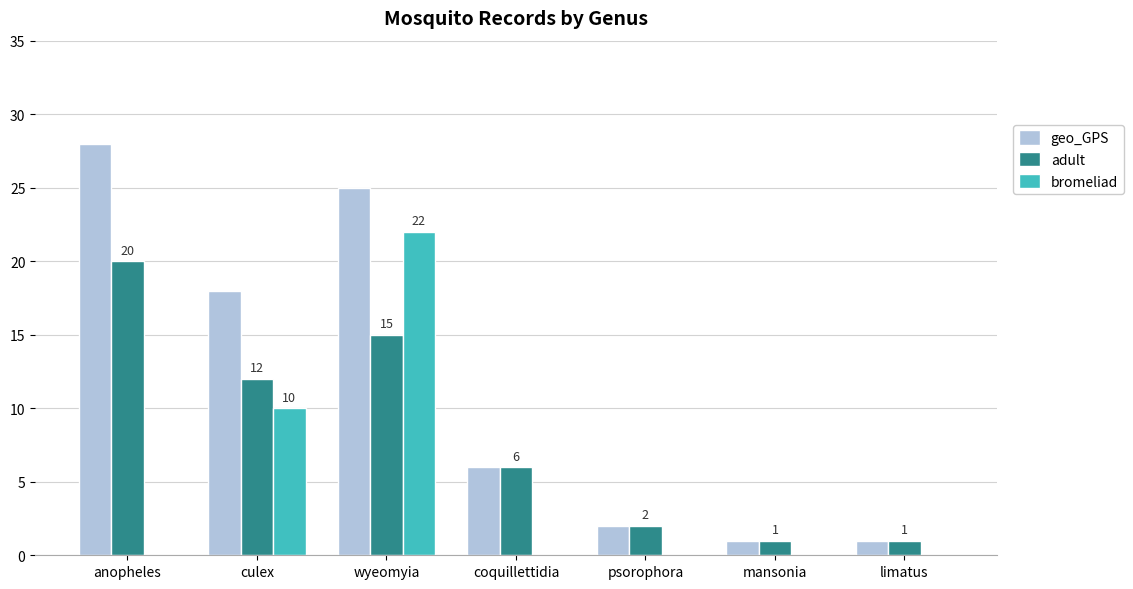

Which series has the largest range (max minus min)?

geo_GPS